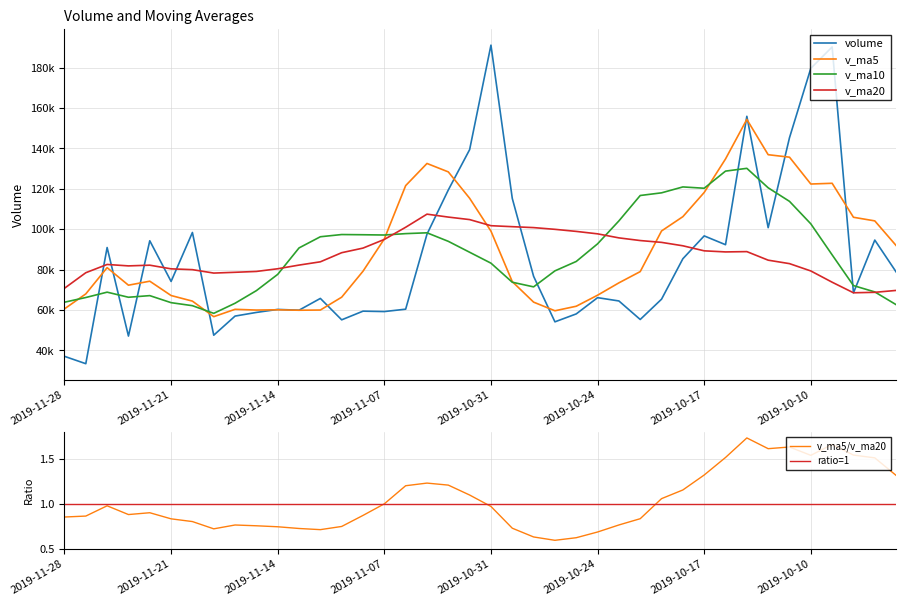

Is the value of v_ma10 at 2019-11-19 greater than the value of v_ma5 at 2019-10-28?

No